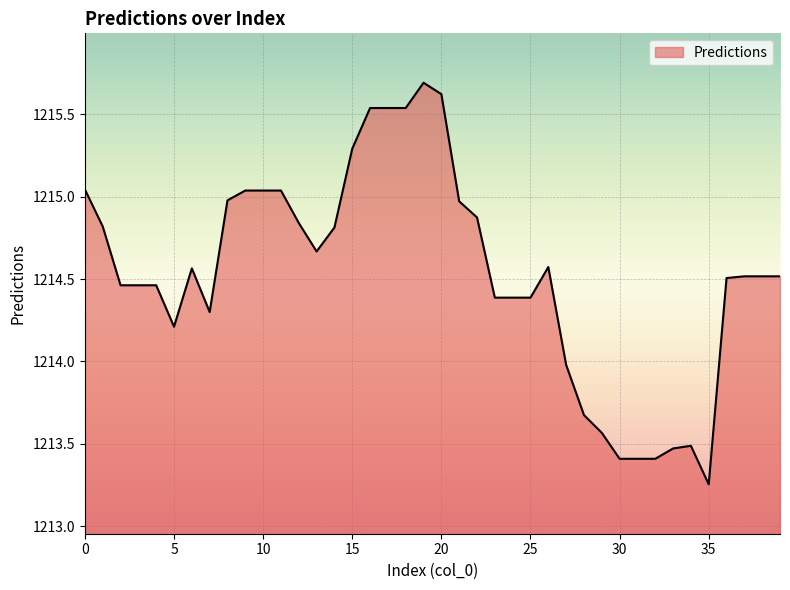

What is the maximum value shown in the chart?

1215.7